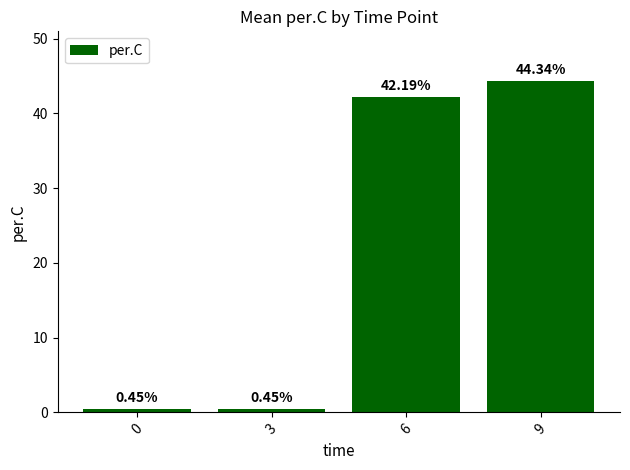

What is the difference between the maximum and second lowest values?

43.9